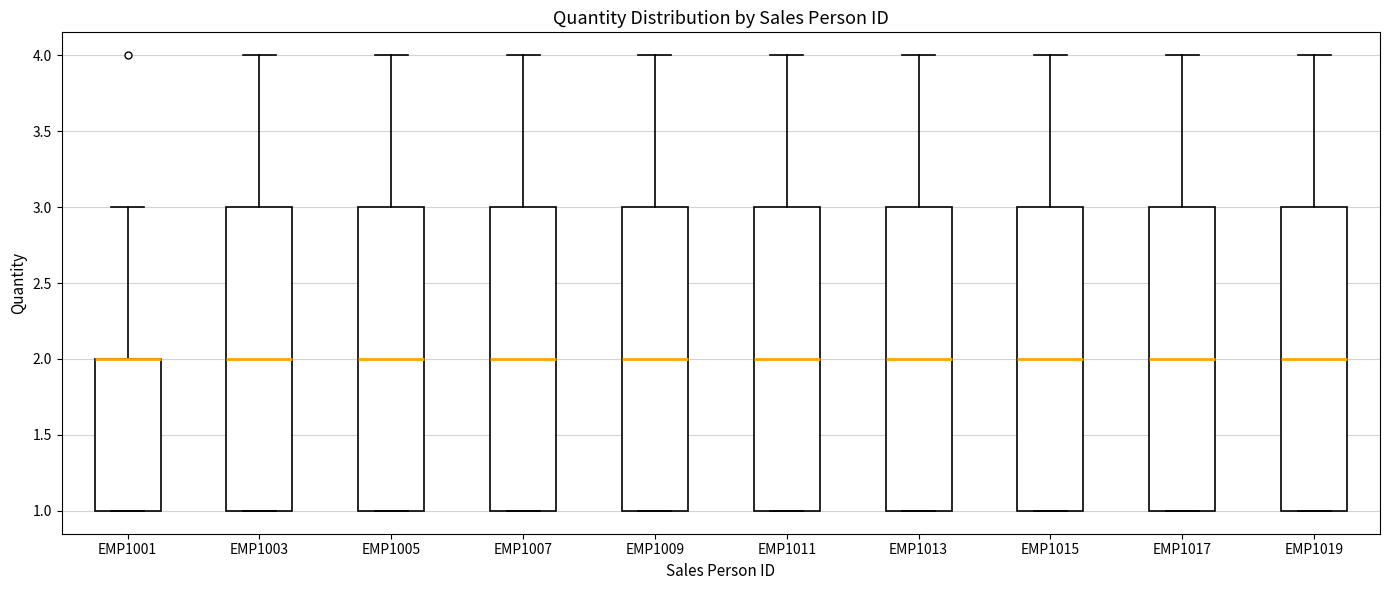

Where does the upper whisker of the box for EMP1015 end on the y-axis? The values are not printed on the chart, so give them approximately, as read against the axis.

4